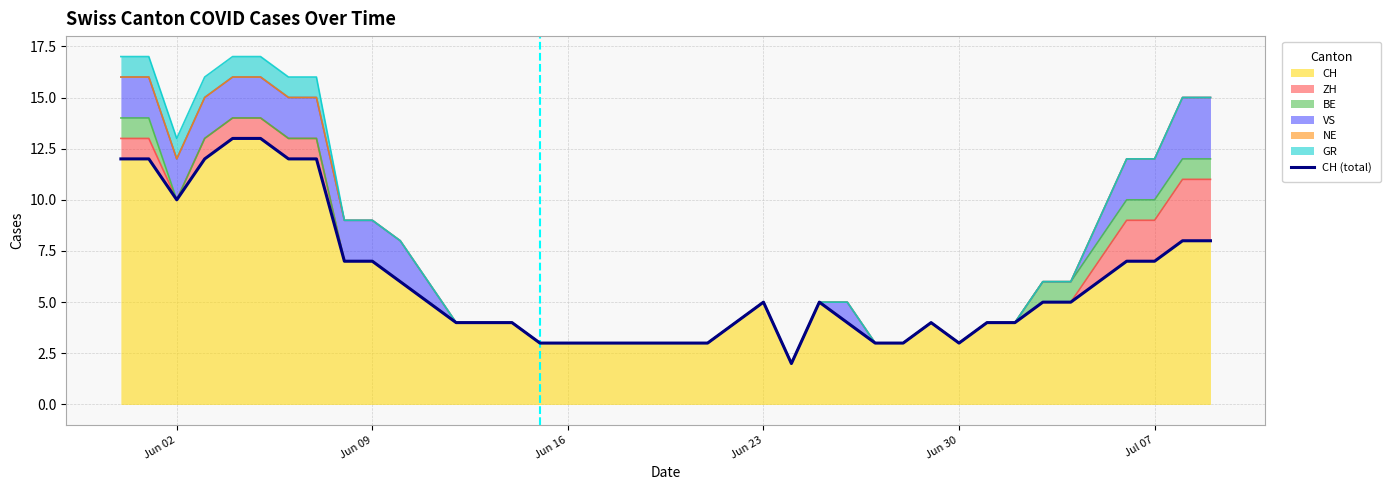

Is it true that BE equals 2 at 0?

False